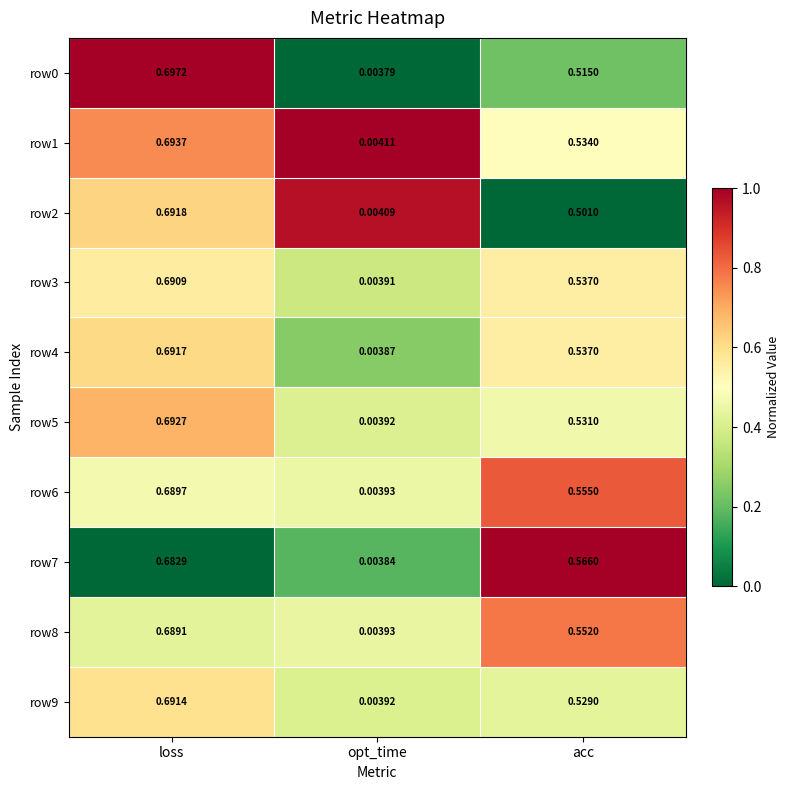

Where is row4 nearest to the value 0?

opt_time